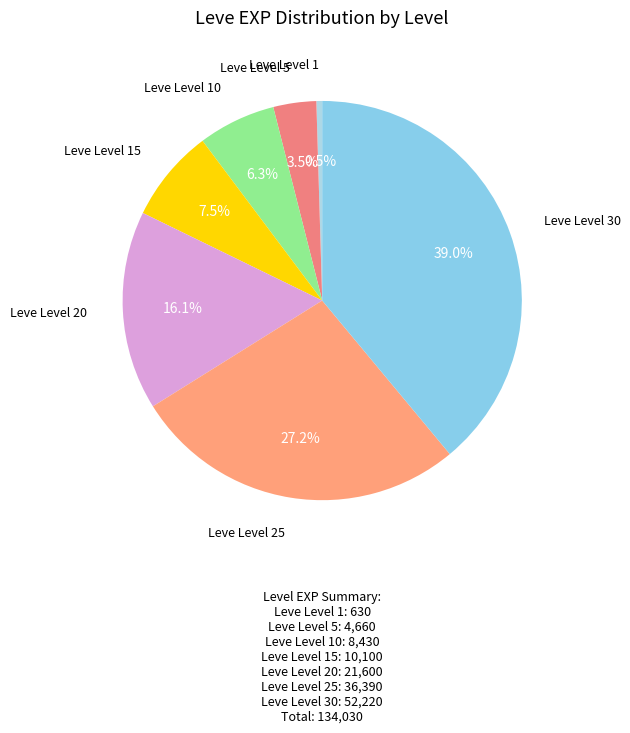

What is the smallest slice in the pie chart?

Leve Level 1